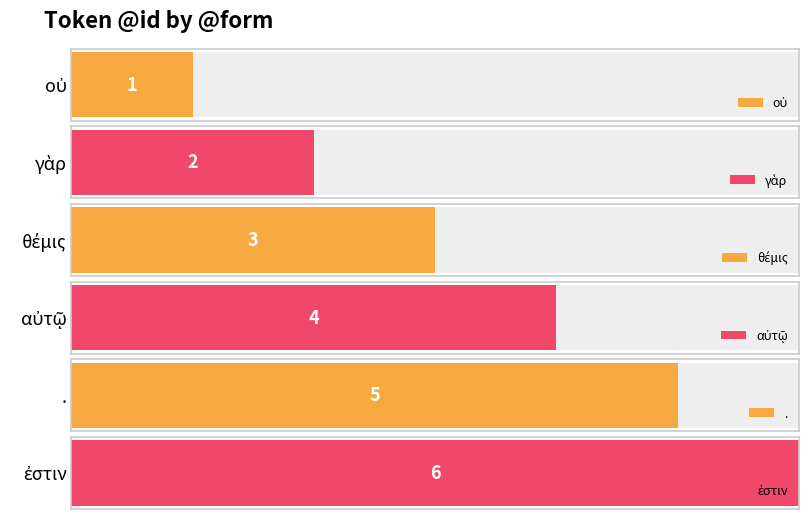

Does the chart contain any negative values?

No